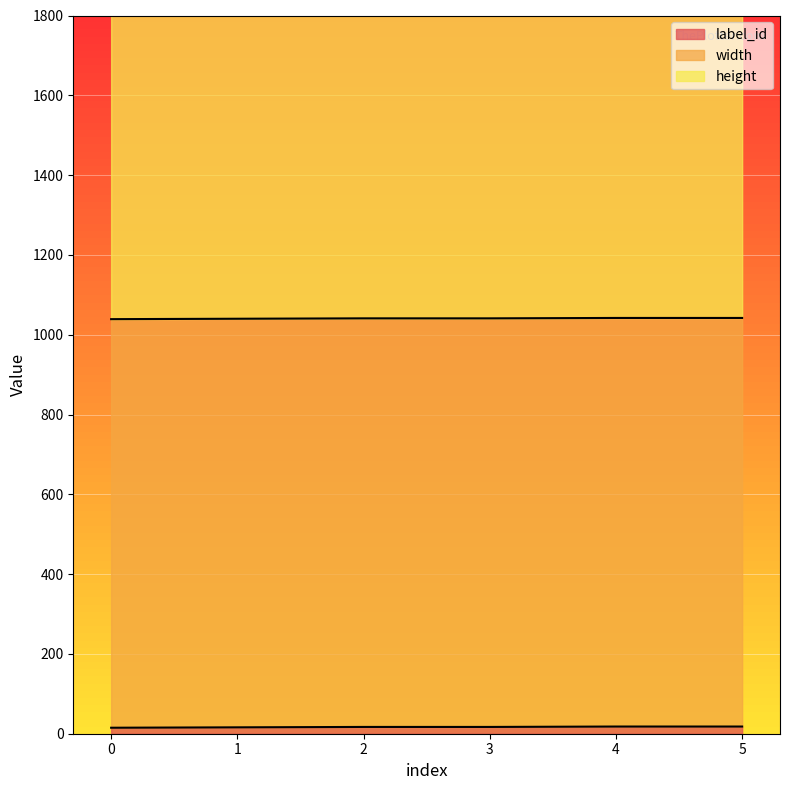

Where is label_id nearest to the value 16?

1